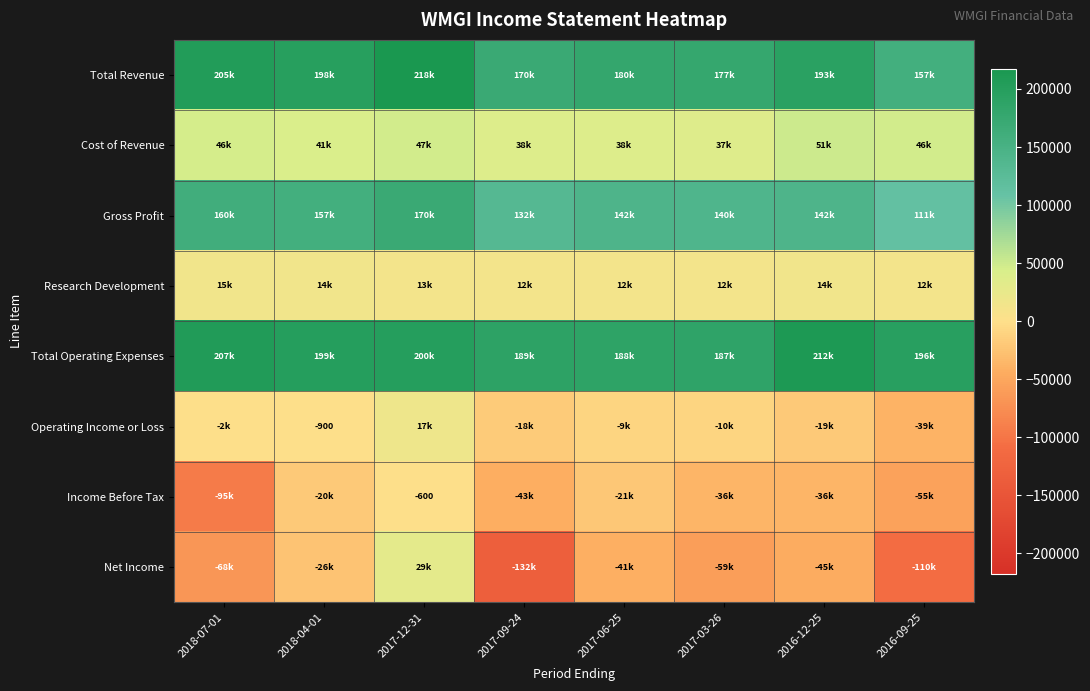

Count the number of categories in the chart.

8